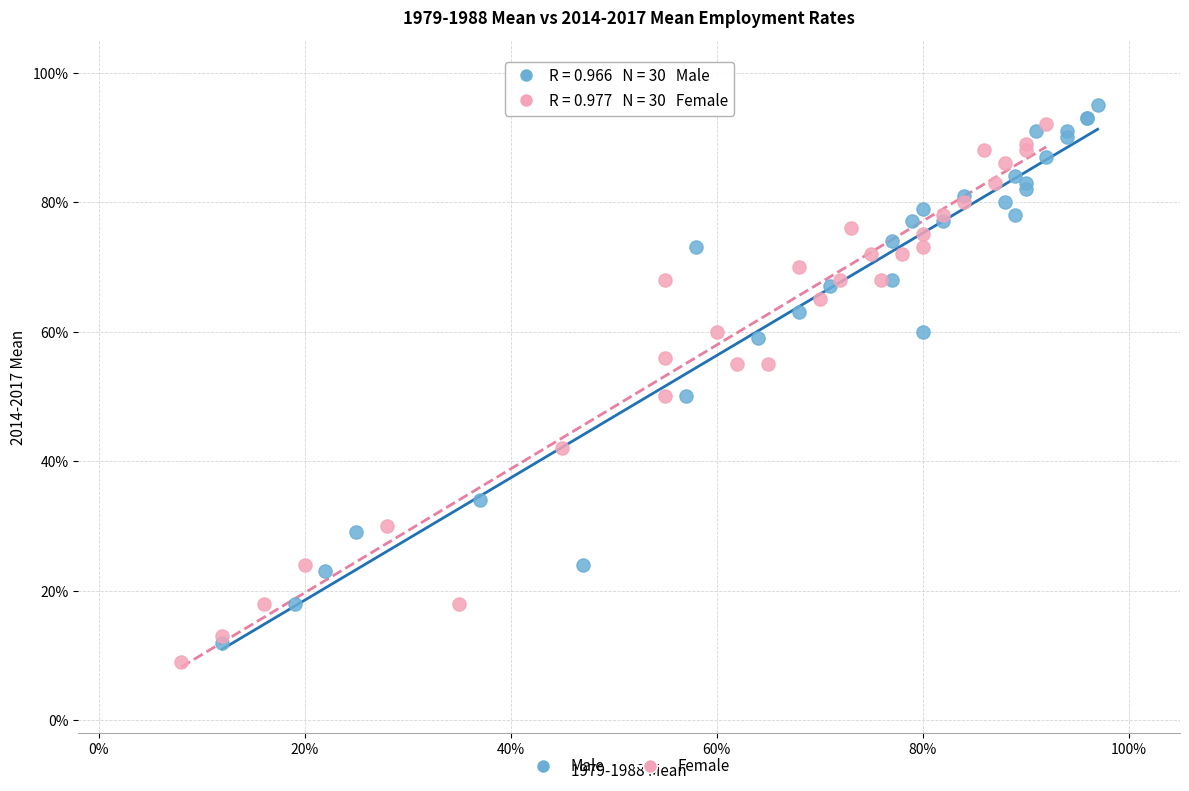

What are all the series names shown in the legend?

Male, Female